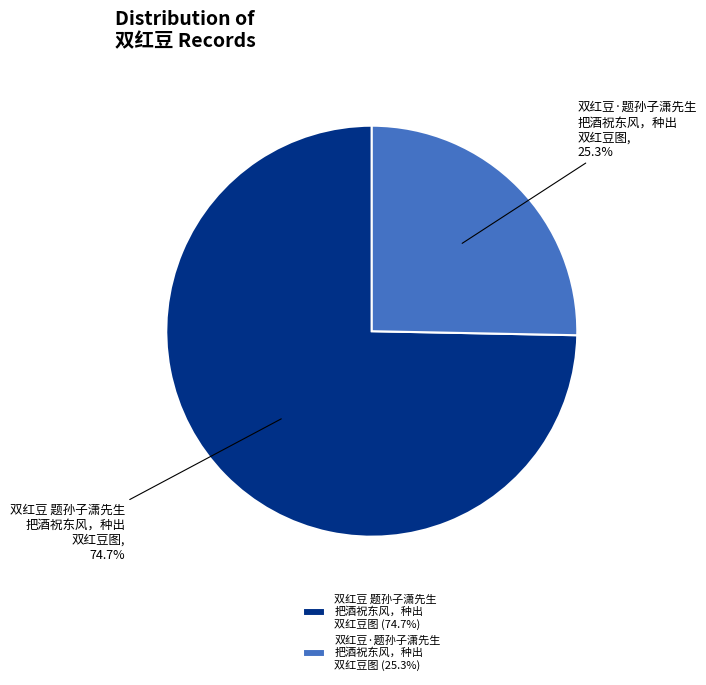

Approximately how many times larger is the value at 双红豆 题孙子潇先生 把酒祝东风，种出 双红豆图 compared to 双红豆·题孙子潇先生 把酒祝东风，种出 双红豆图?

3.0